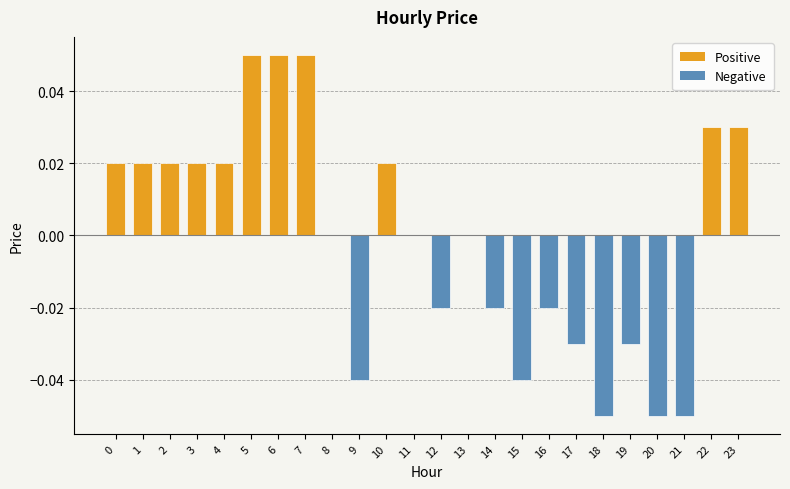

The value at 2 is 0.0. True or false?

True